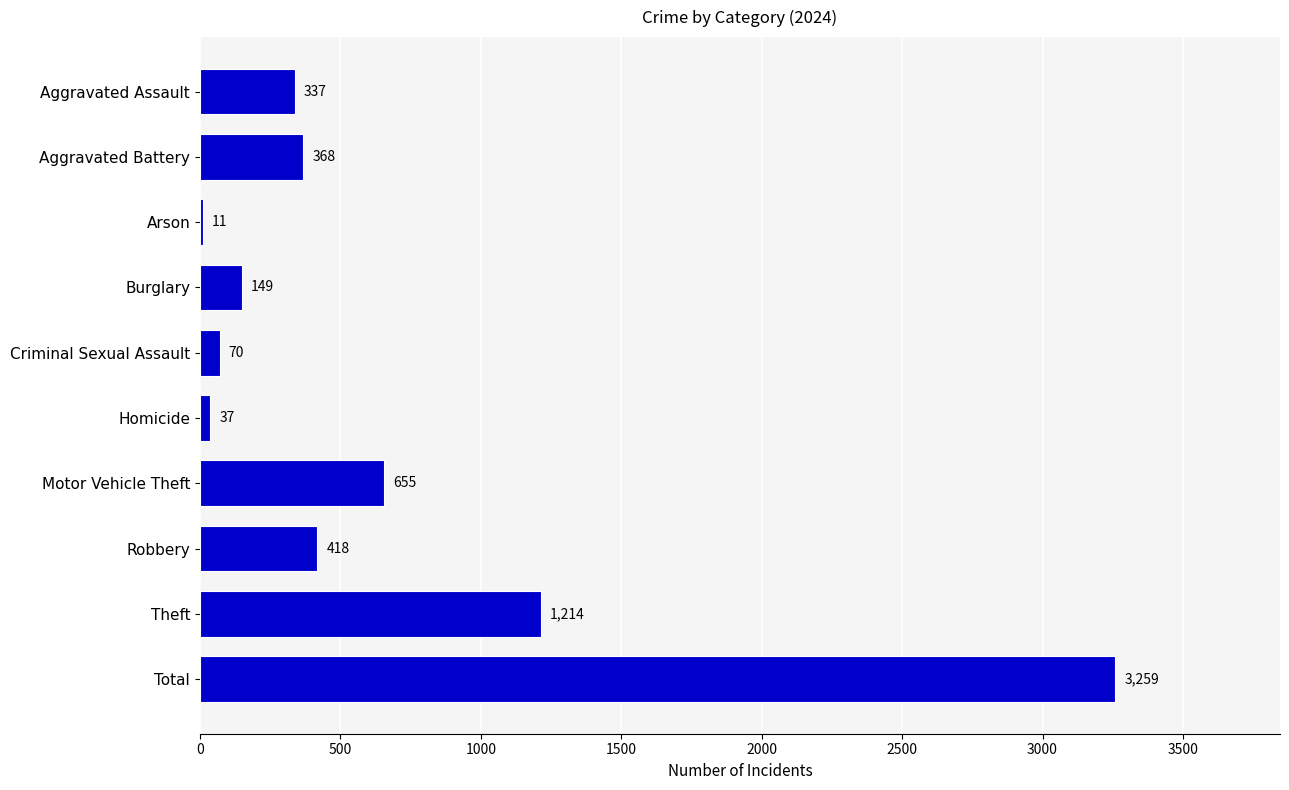

Where is the data nearest to the value 1635?

Theft